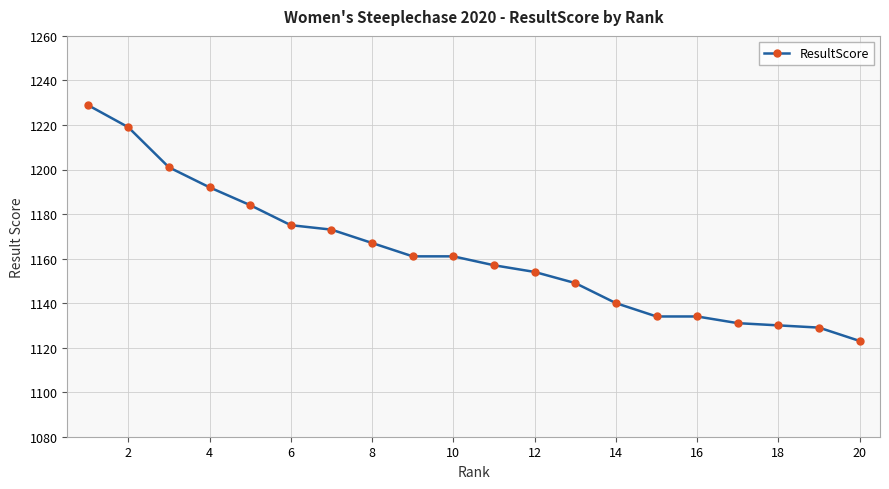

Reading left to right, transcribe all the data shown in this chart.

1229	1219	1201	1192	1184	1175	1173	1167	1161	1161	1157	1154	1149	1140	1134	1134	1131	1130	1129	1123